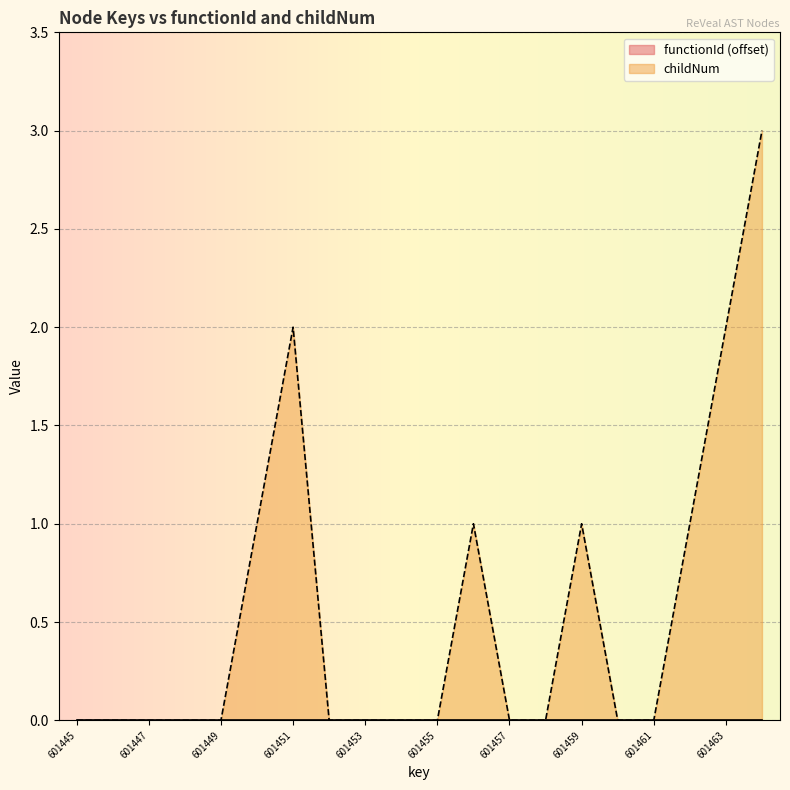

Where is the data nearest to the value 1?

601450